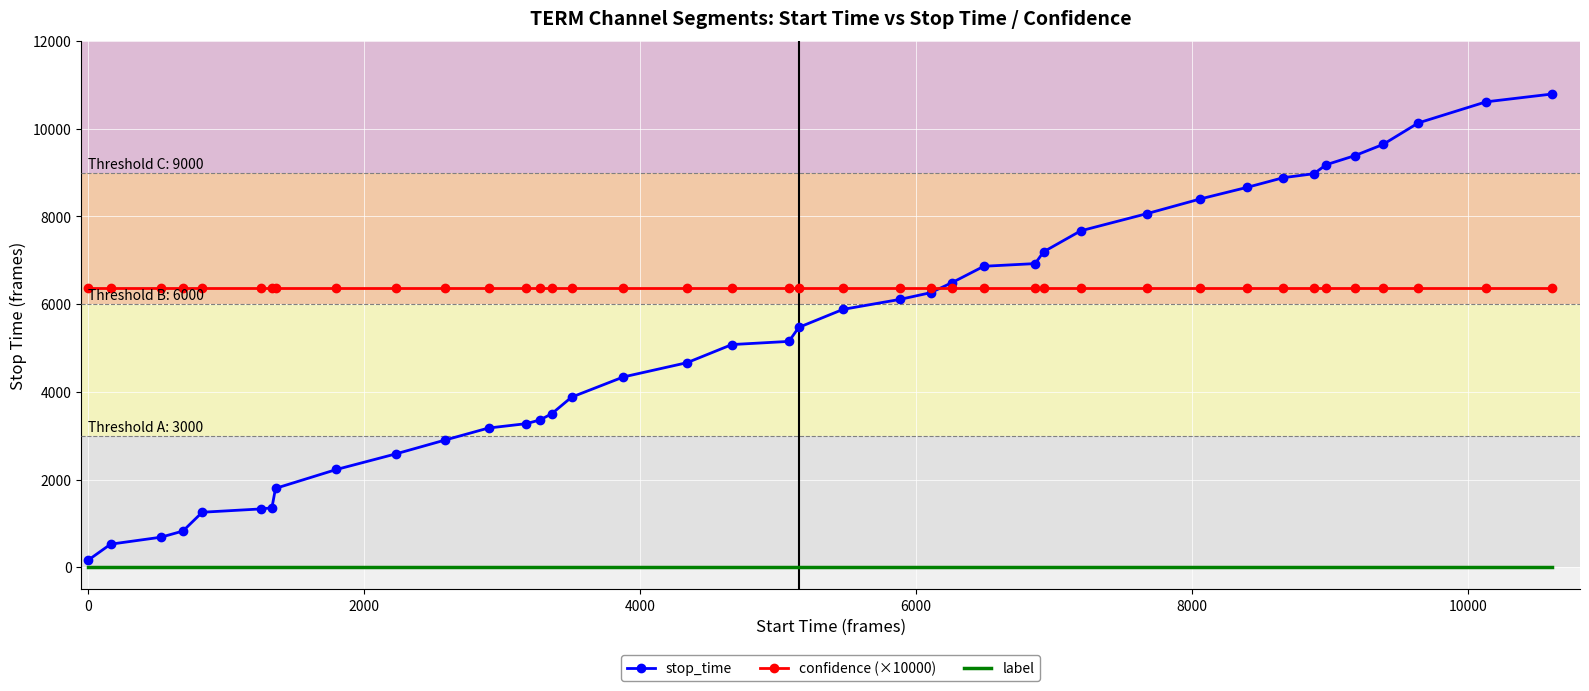

Which series has the widest spread of values?

stop_time